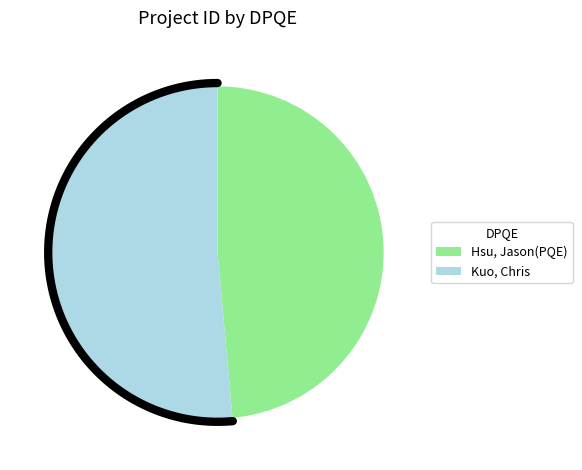

What is the smallest slice in the pie chart?

Hsu, Jason(PQE)